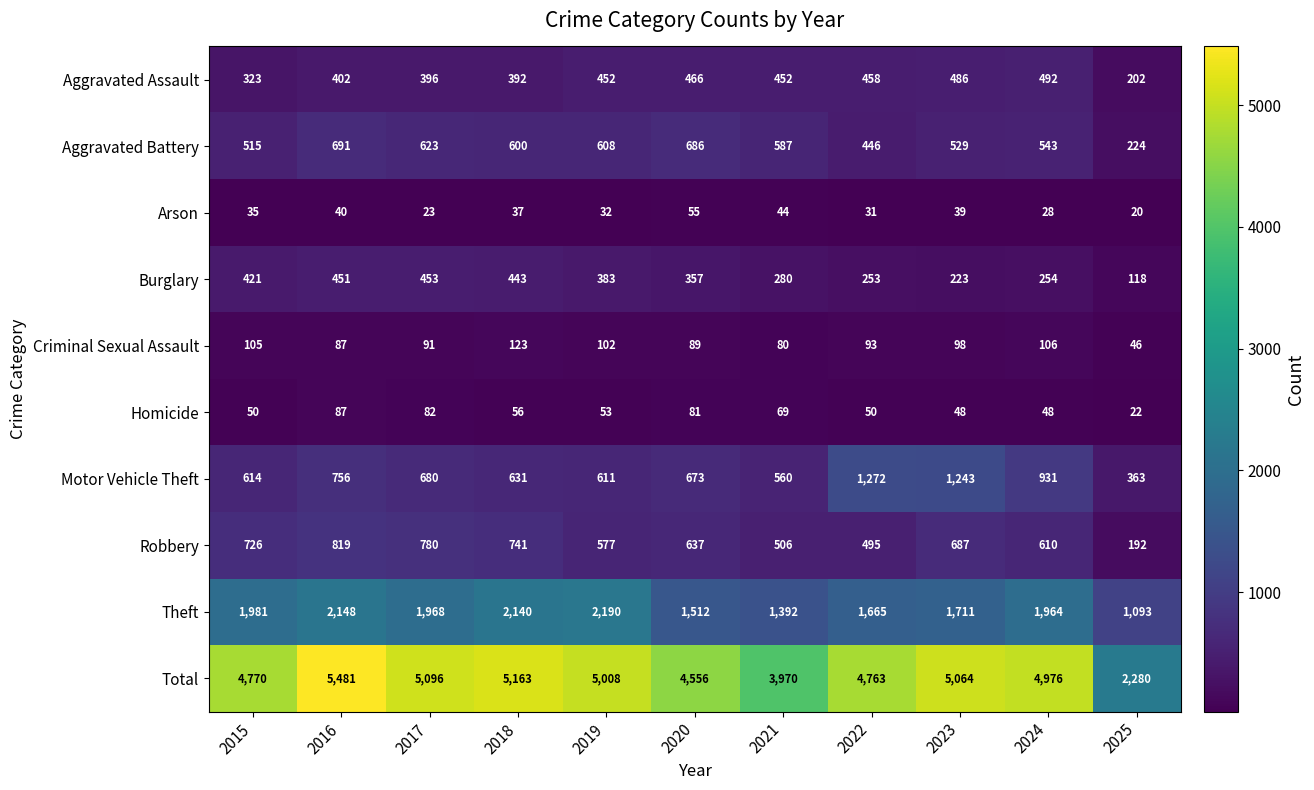

At which category is the sum across all series the highest?

2016